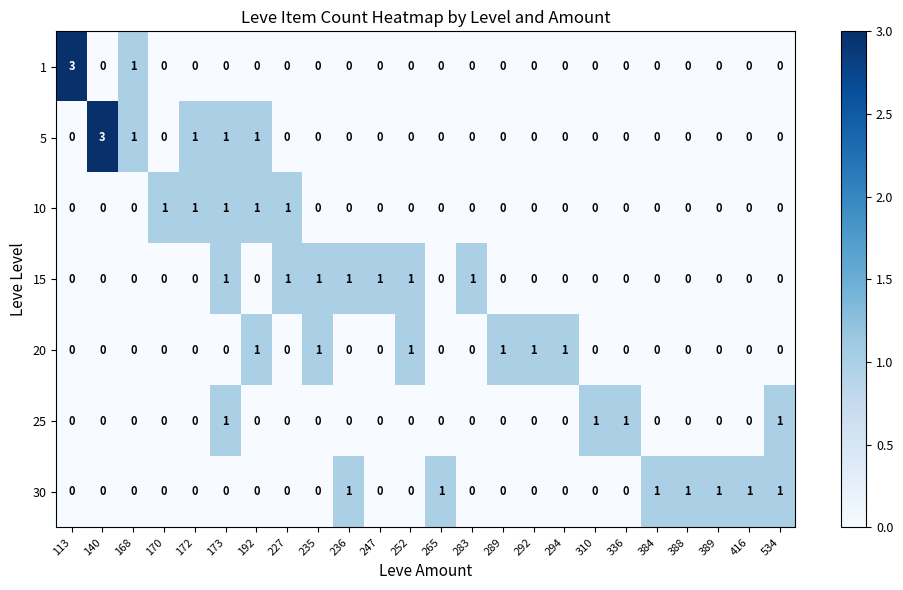

What is the sum of all 30 values?

7